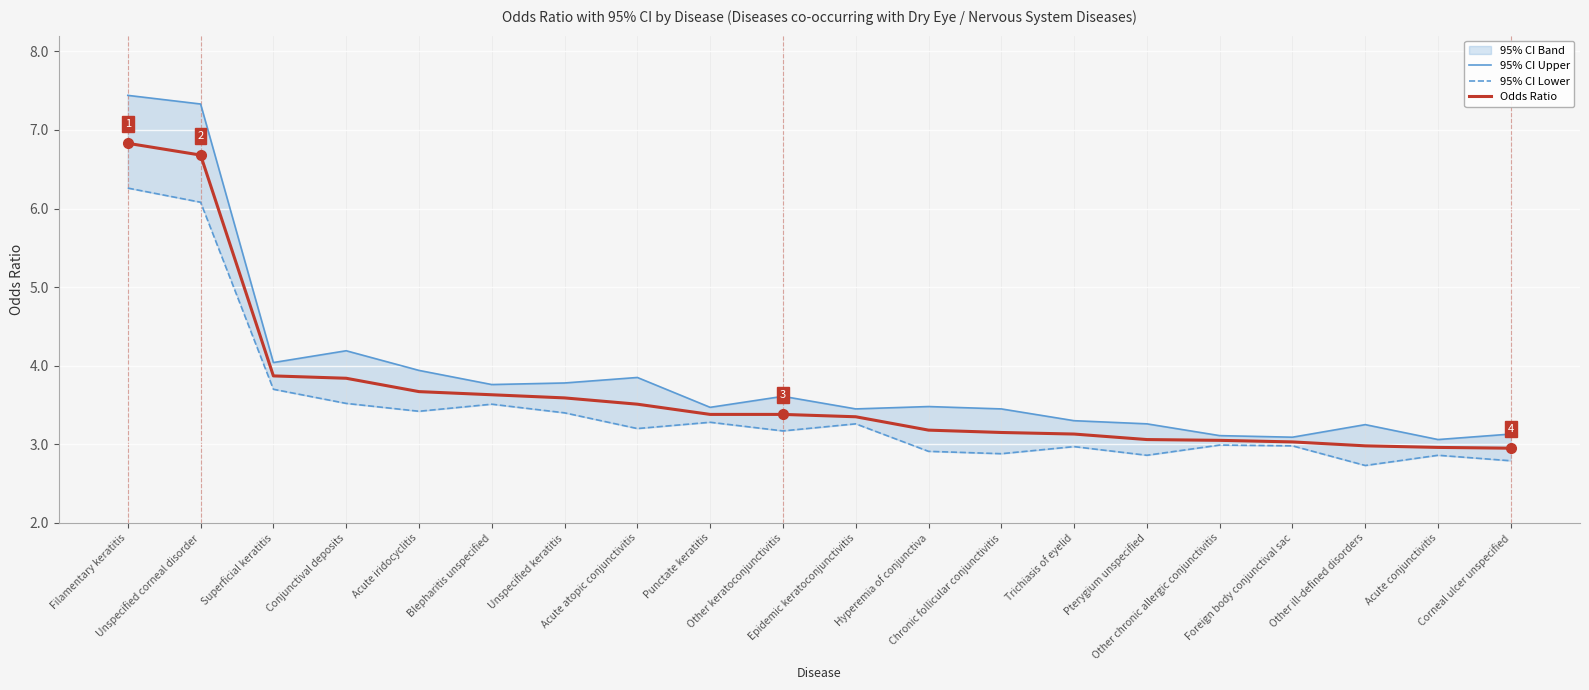

What is the sum of the 95% CI Lower values at Other ill-defined disorders and Foreign body conjunctival sac?

5.7